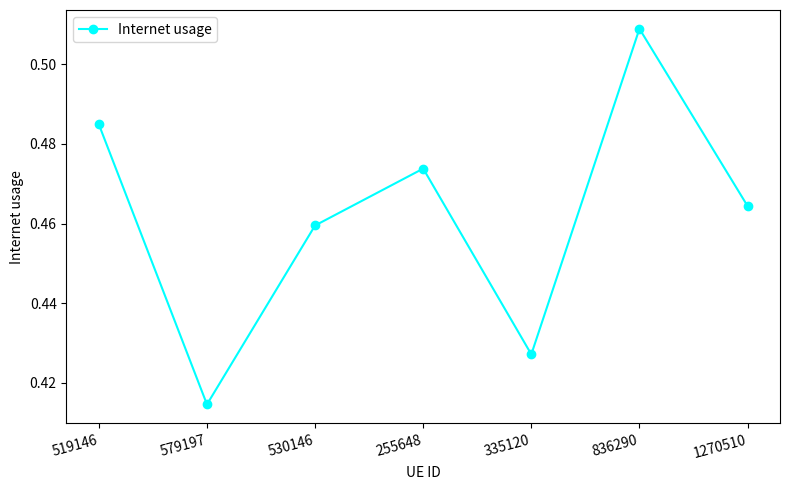

At which category does the chart reach its peak across all series?

836290